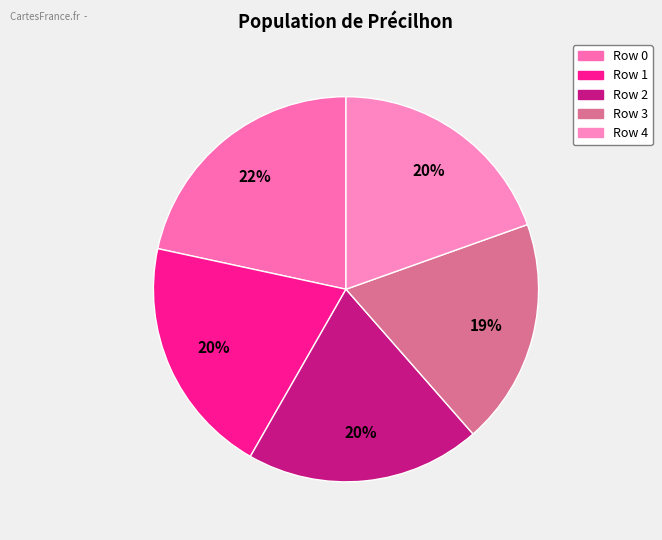

Does Row 1 represent more than half of the total?

No